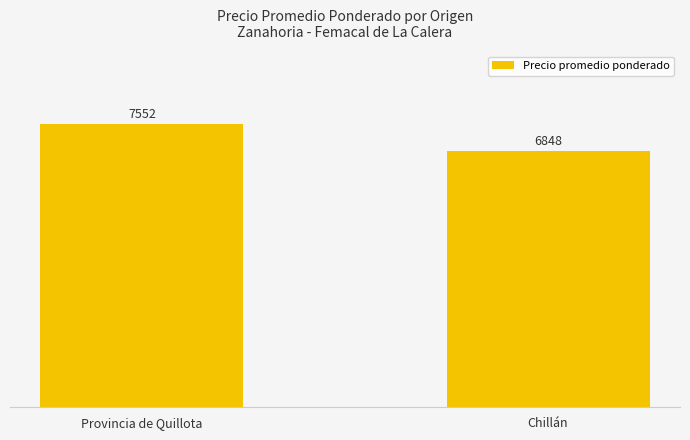

What is the value of the 2nd bar from the left?

6848